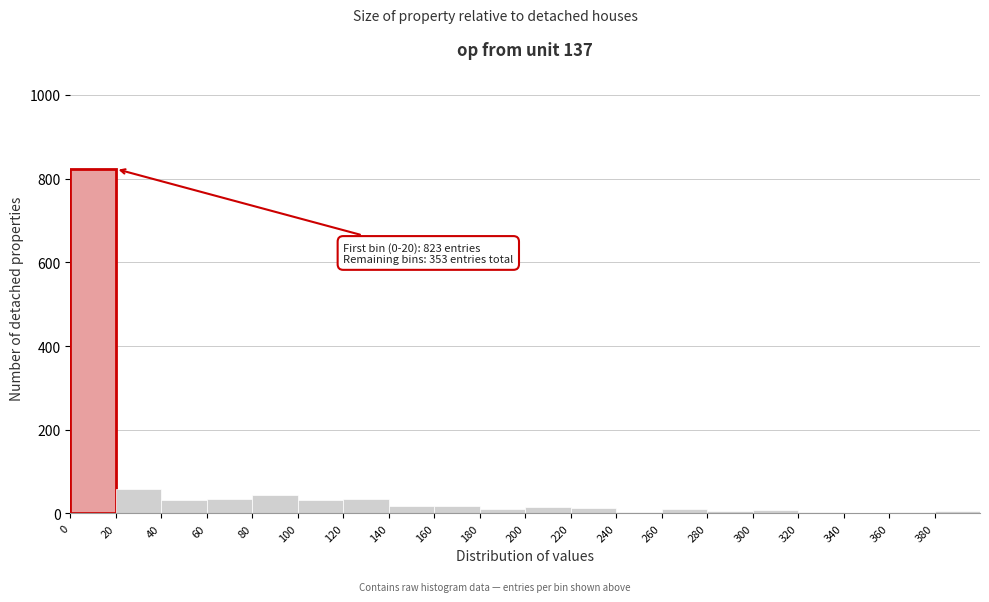

Over which range of the x-axis is the bar tallest?

0 to 20